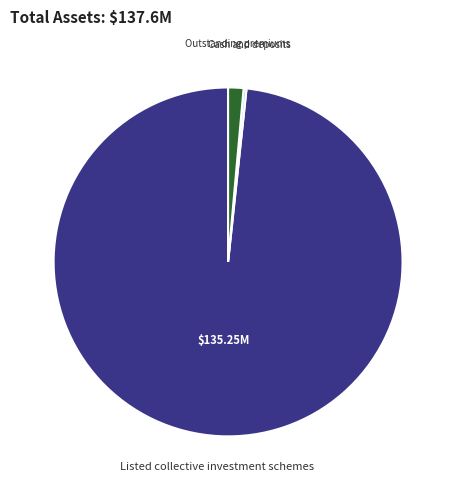

Is there a majority slice in this chart?

Yes